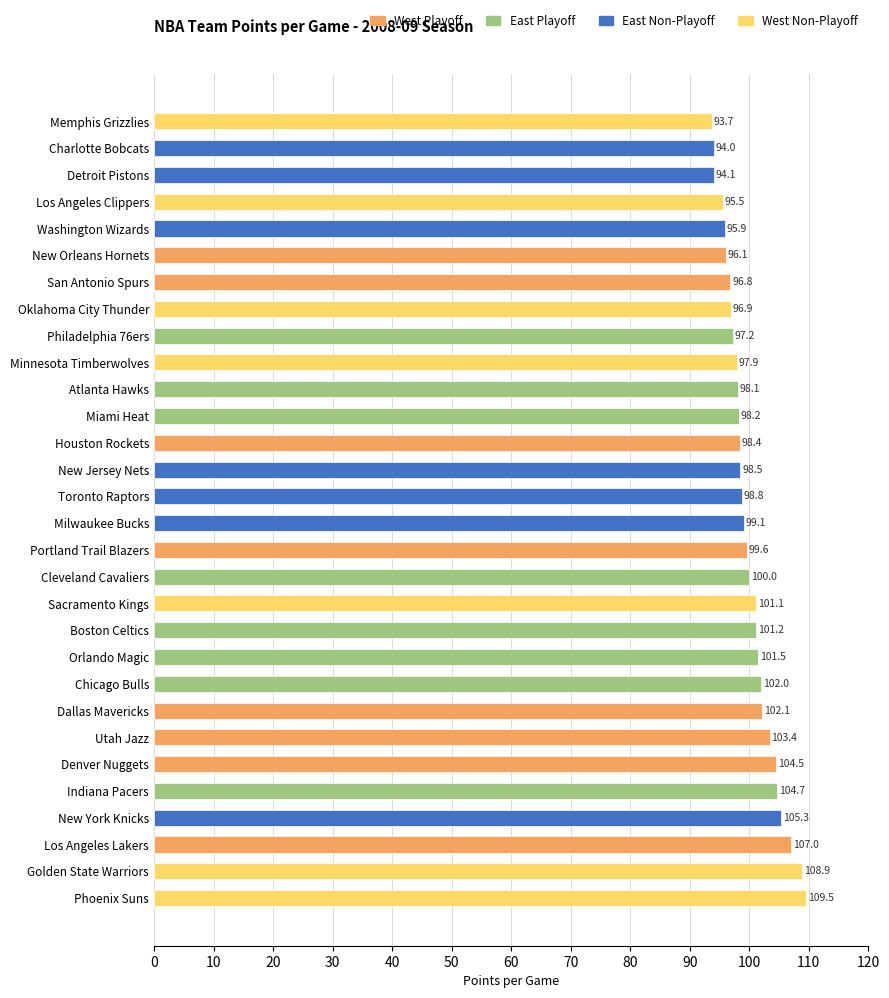

List the labels in order of value, smallest first.

Memphis Grizzlies, Charlotte Bobcats, Detroit Pistons, Los Angeles Clippers, Washington Wizards, New Orleans Hornets, San Antonio Spurs, Oklahoma City Thunder, Philadelphia 76ers, Minnesota Timberwolves, Atlanta Hawks, Miami Heat, Houston Rockets, New Jersey Nets, Toronto Raptors, Milwaukee Bucks, Portland Trail Blazers, Cleveland Cavaliers, Sacramento Kings, Boston Celtics, Orlando Magic, Chicago Bulls, Dallas Mavericks, Utah Jazz, Denver Nuggets, Indiana Pacers, New York Knicks, Los Angeles Lakers, Golden State Warriors, Phoenix Suns